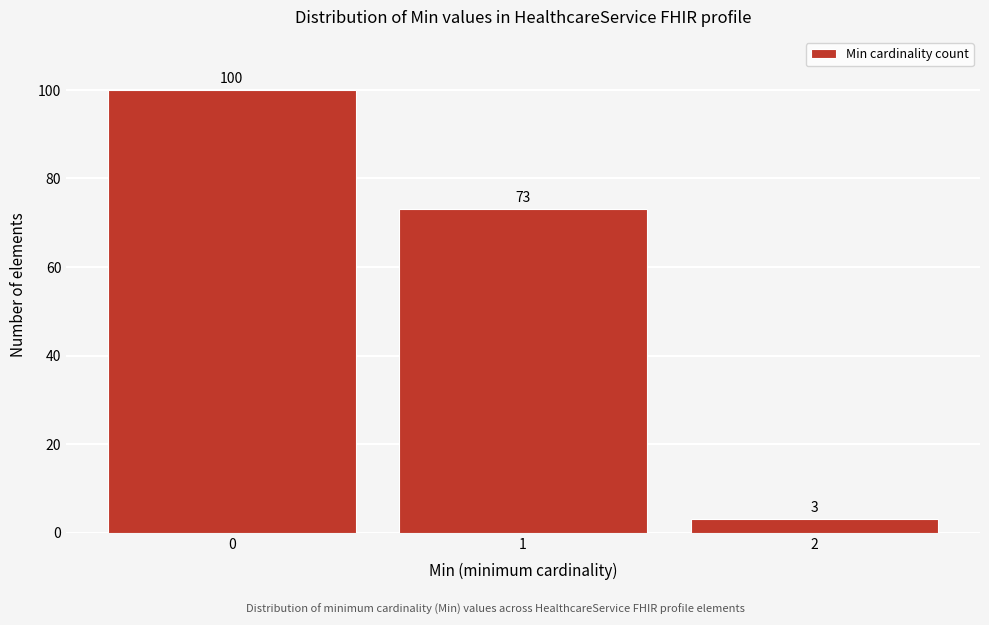

Reading left to right, extract all data points from this chart.

0=100	1=73	2=3